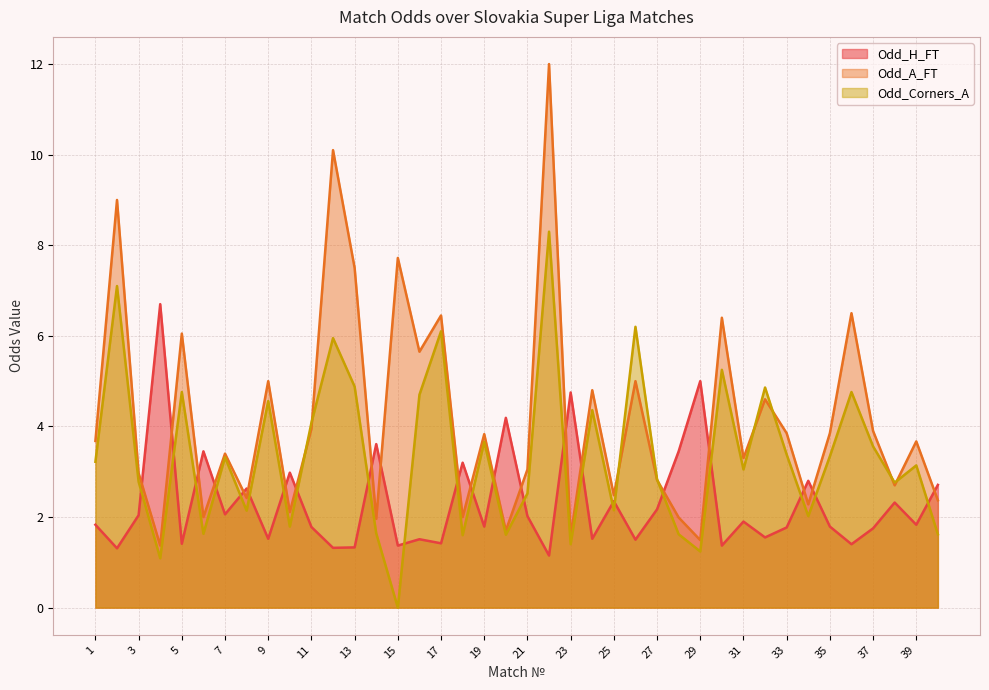

What is the value of the Odd_Corners_A point at the 29th from the left?

1.2